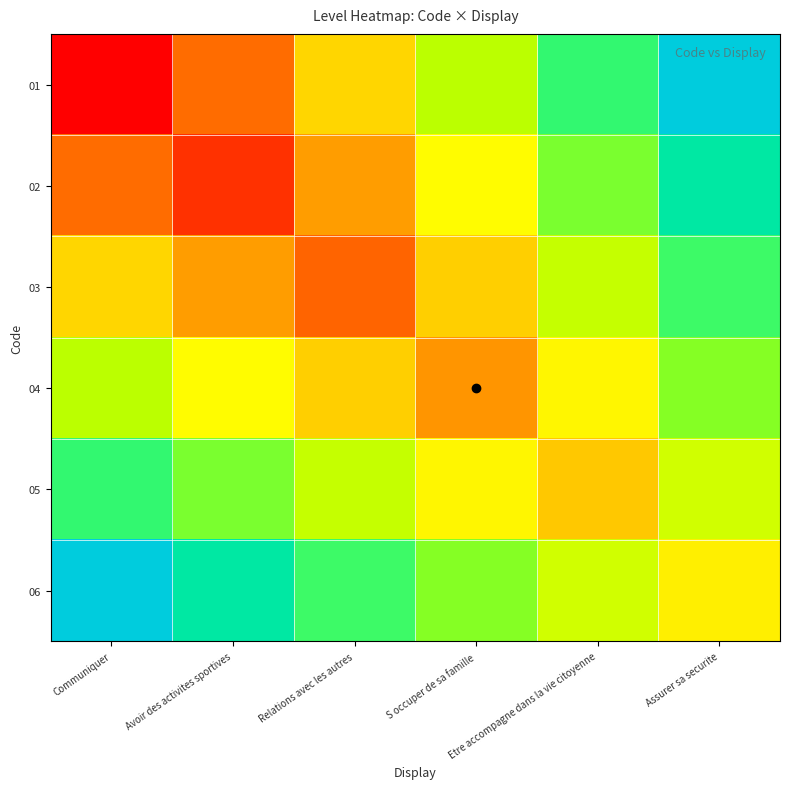

Which series has the widest spread of values?

01